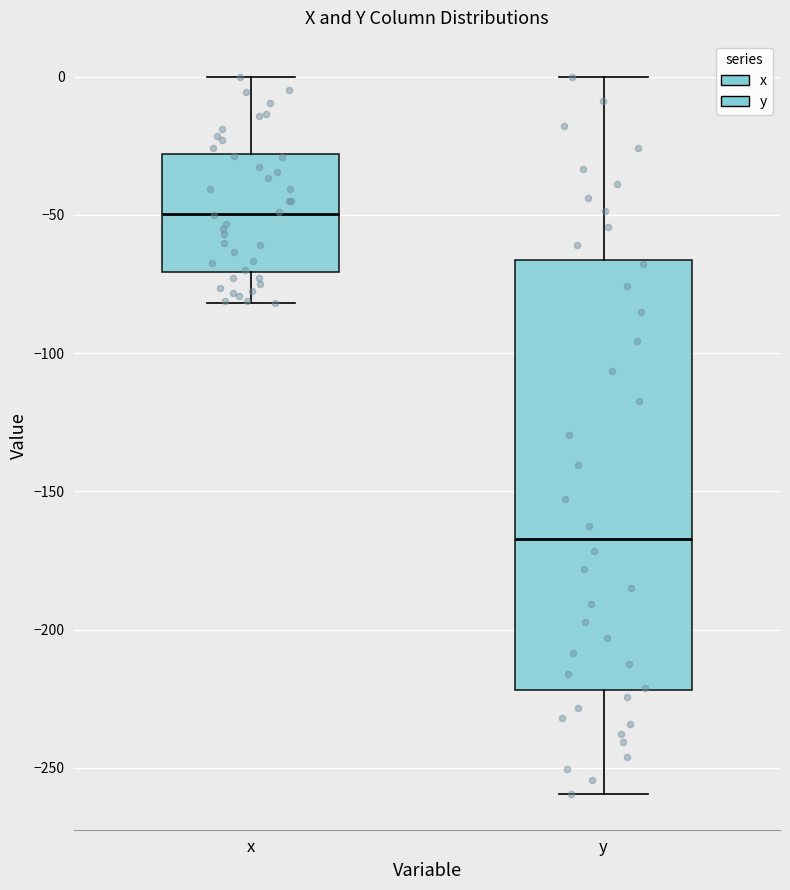

Comparing the boxes themselves (not the whiskers), which one is the tallest?

y